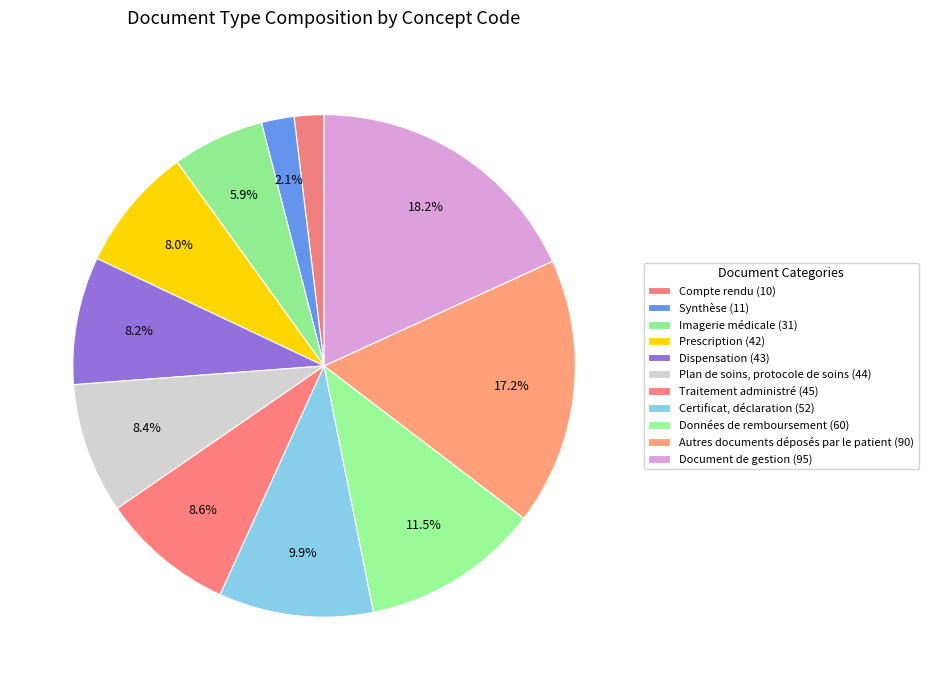

How many segments does this pie chart have?

11